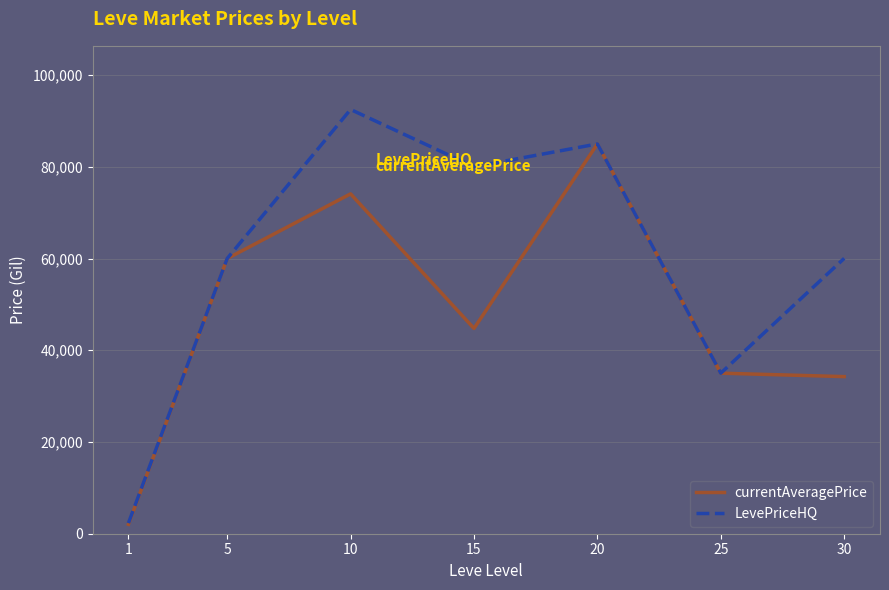

Which series changed the most between 5 and 30?

currentAveragePrice